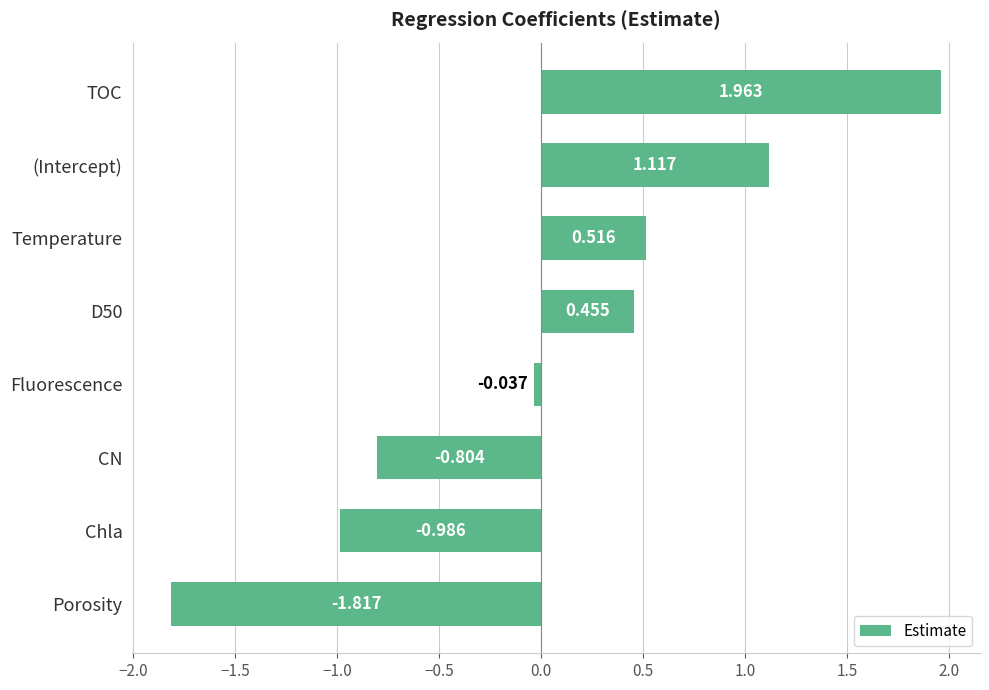

Which has a higher value, Porosity or (Intercept)?

(Intercept)